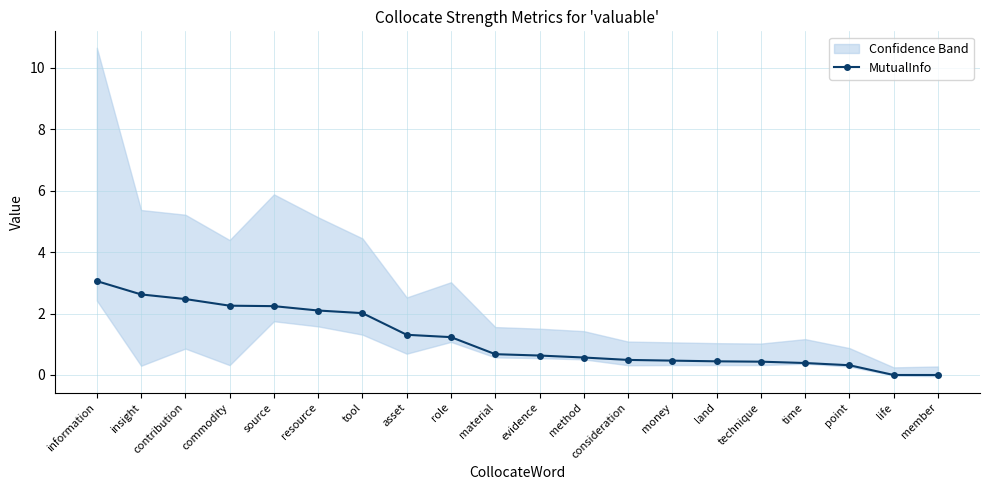

Rank the categories by value from highest to lowest.

information, insight, contribution, commodity, source, resource, tool, asset, role, material, evidence, method, consideration, money, land, technique, time, point, life, member